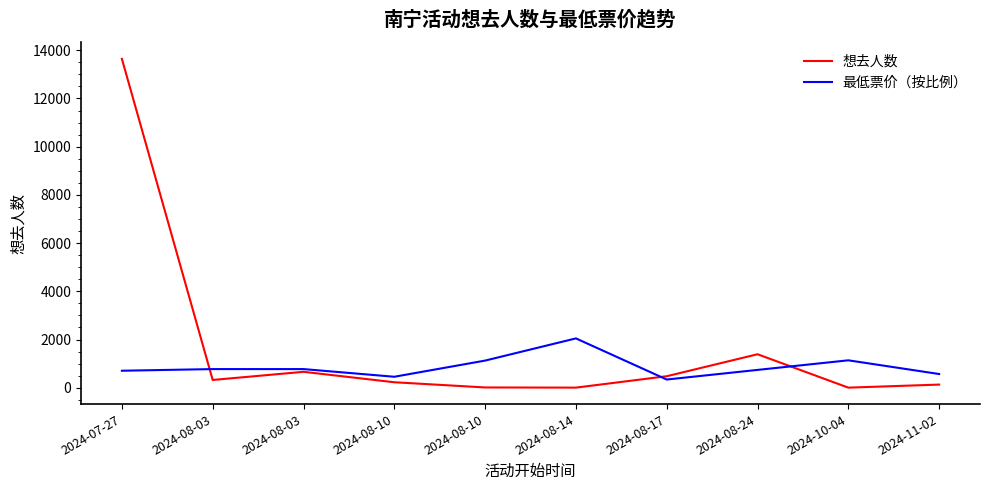

Between 2024-07-27 and 2024-10-04, which series saw the biggest shift?

想去人数